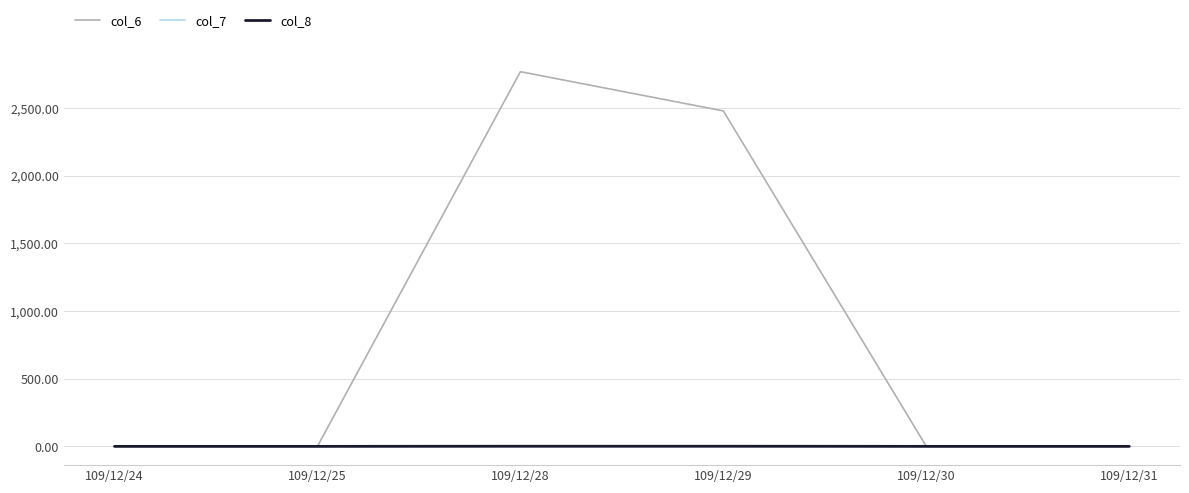

At which category is the sum across all series the highest?

109/12/28